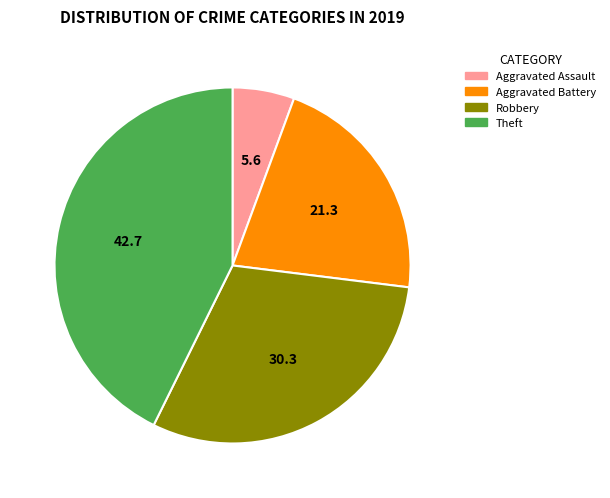

Count the number of slices in the pie.

4